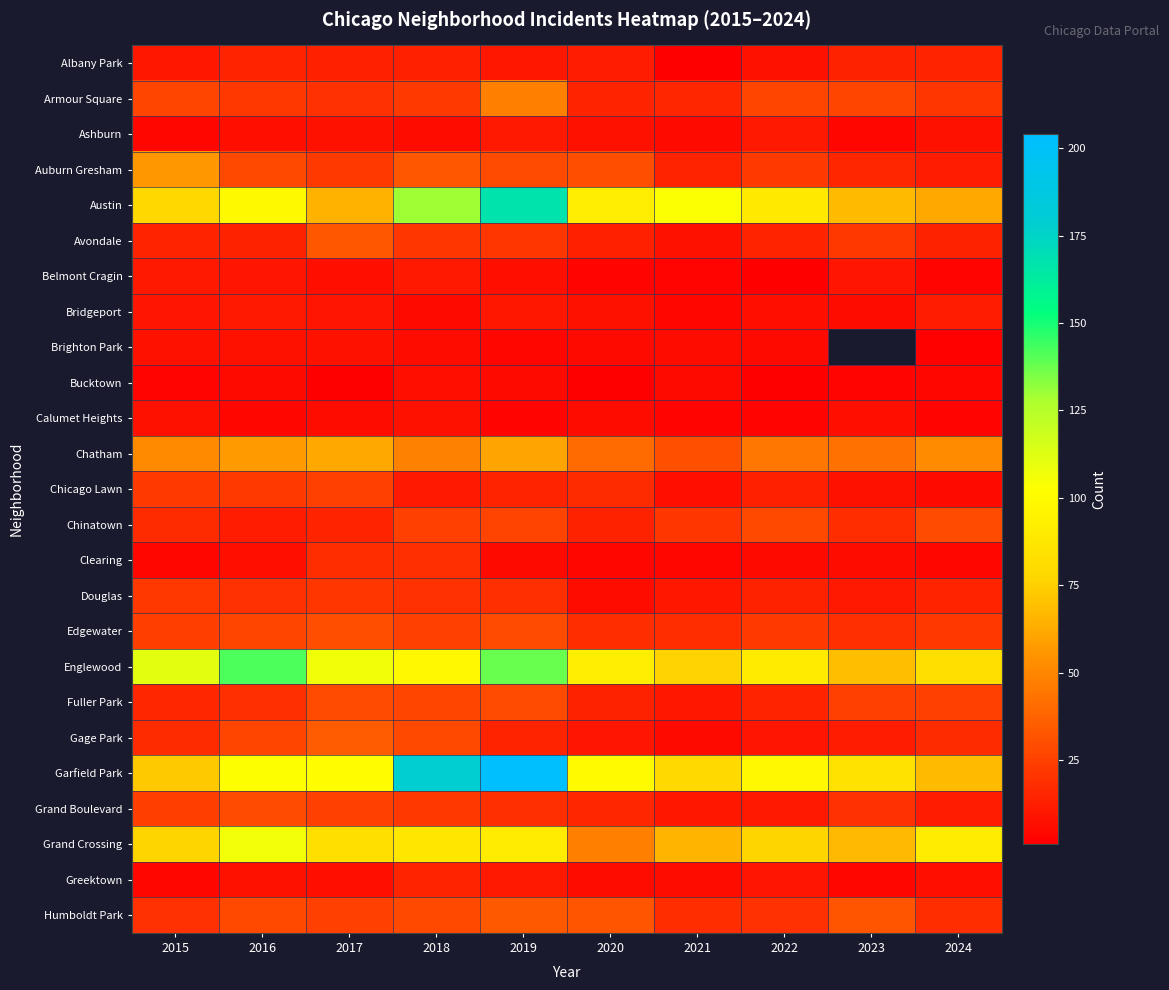

Count the number of data series in this chart.

25